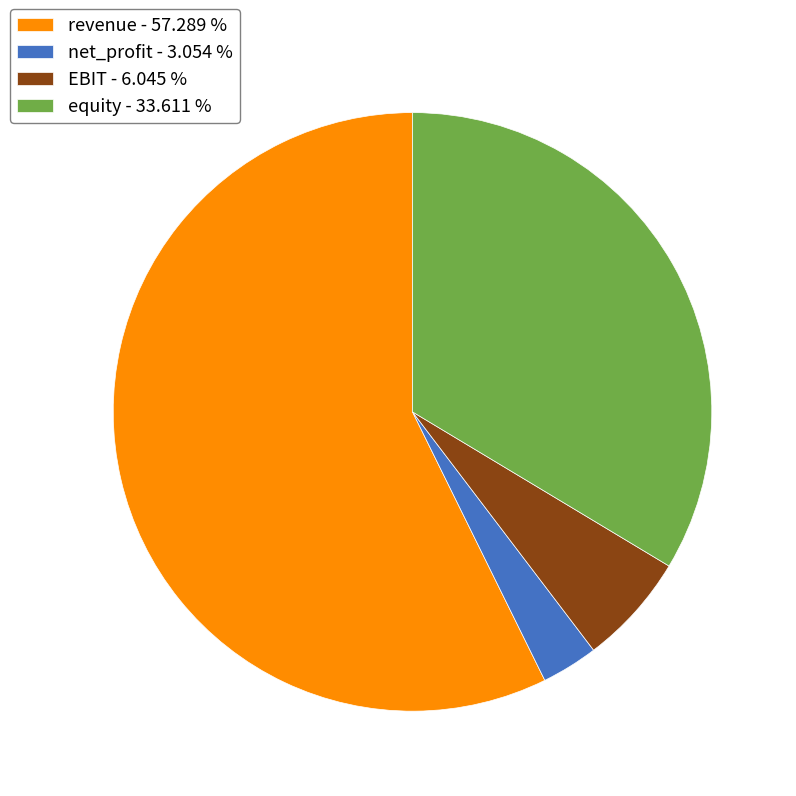

The equity slice represents 25% of the pie. True or false?

False